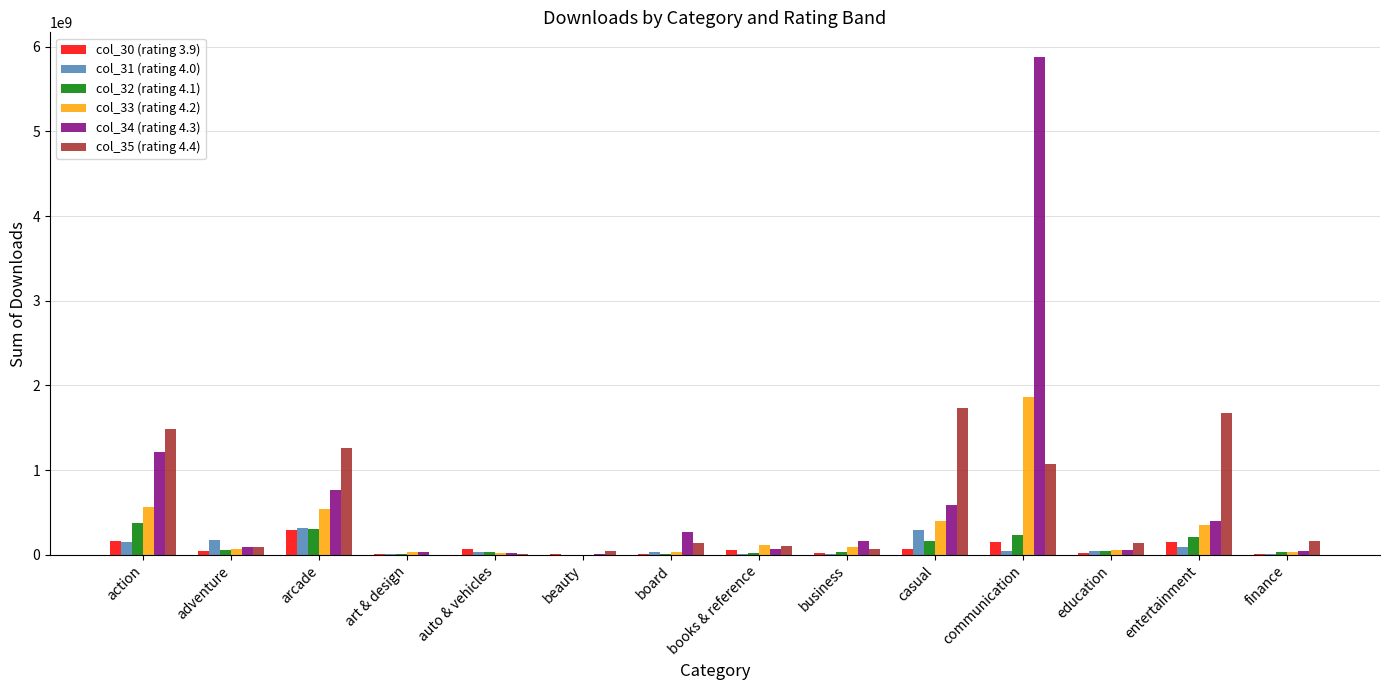

Is the value of col_33 (rating 4.2) at arcade greater than the value of col_31 (rating 4.0) at education?

Yes